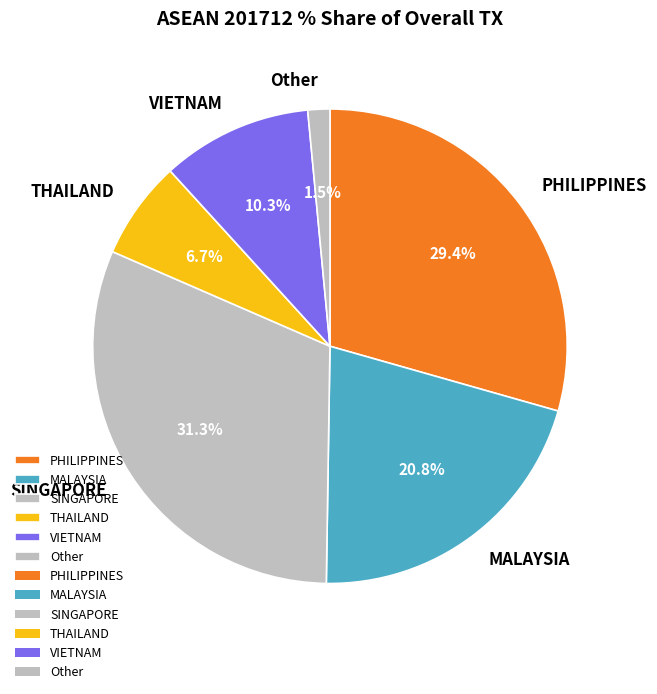

True or false: MALAYSIA accounts for 9% of the total.

False